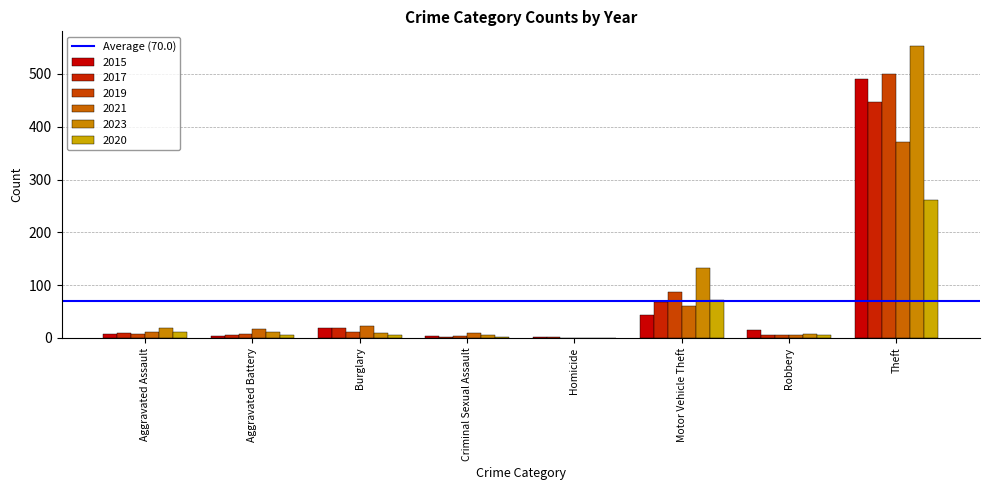

Count the number of data series in this chart.

6